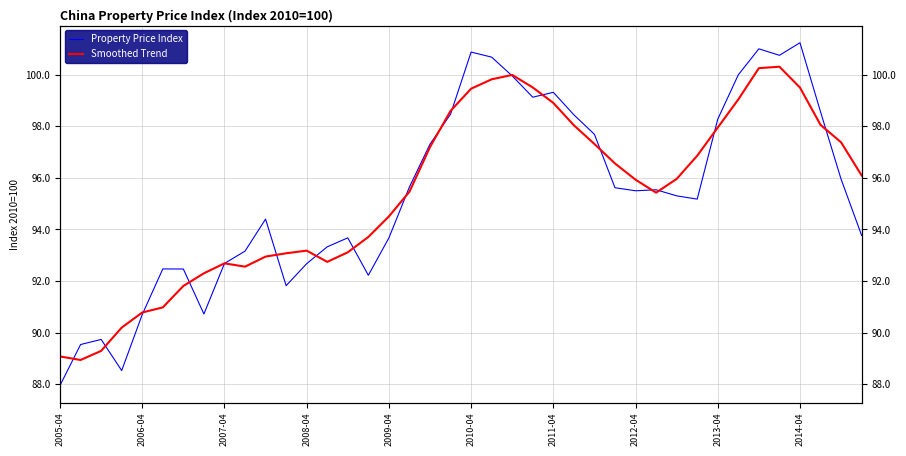

Is it true that Smoothed Trend equals 145.5 at 27?

False